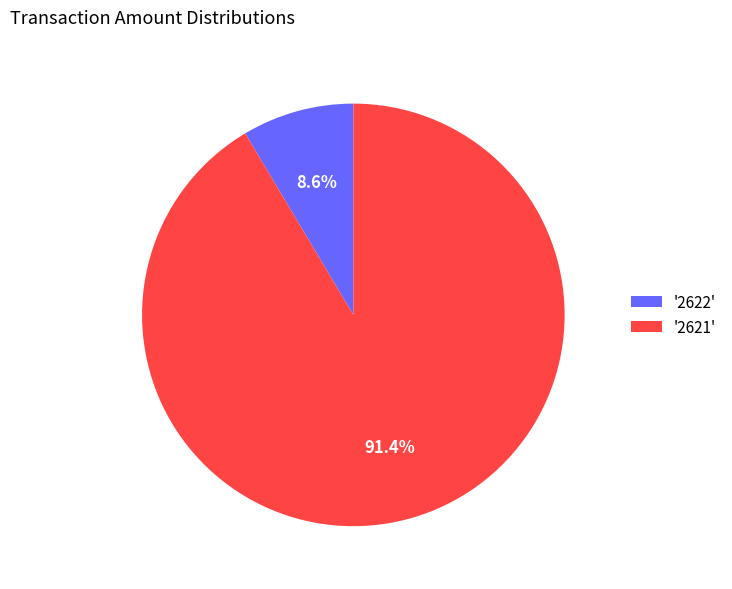

What percentage do '2621' and '2622' together represent?

100.0%